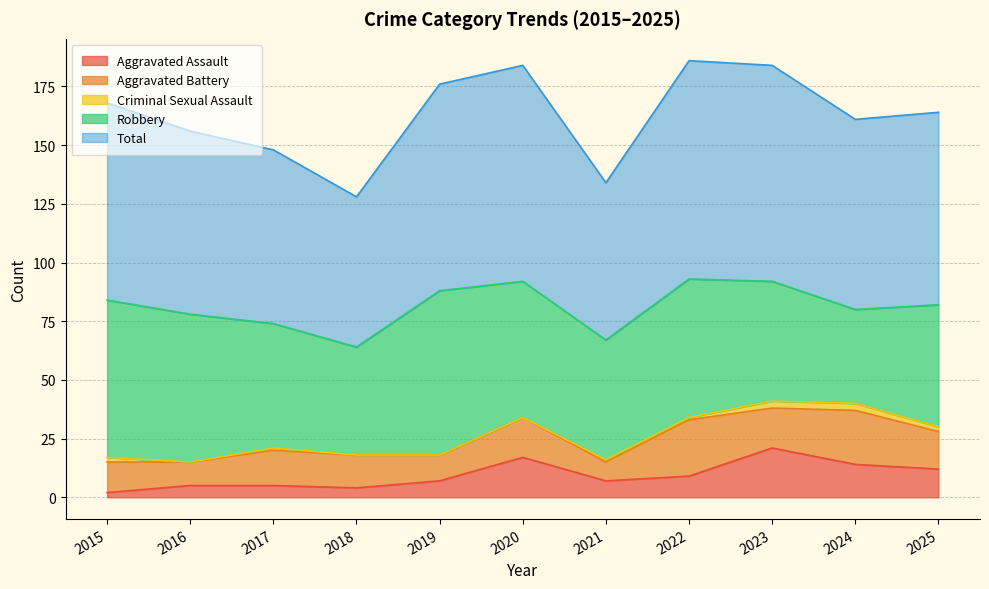

Does the chart have visible grid lines?

Yes